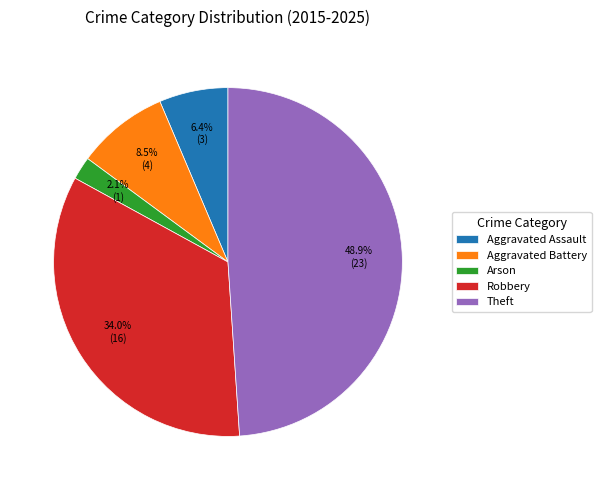

The Theft slice represents 49% of the pie. True or false?

True